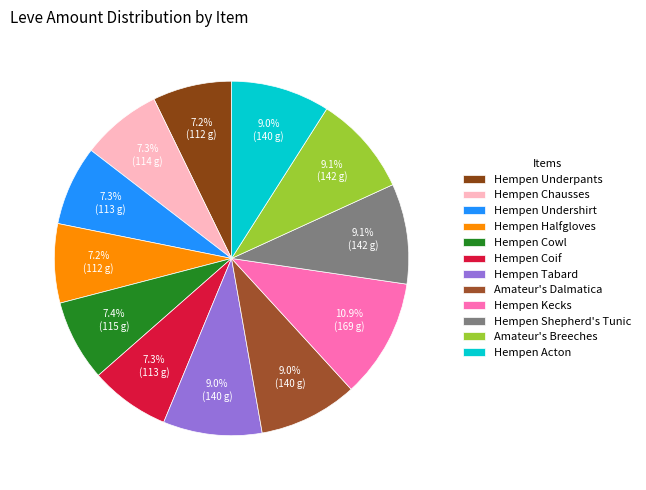

Do Hempen Tabard and Hempen Halfgloves together represent more than half of the pie?

No